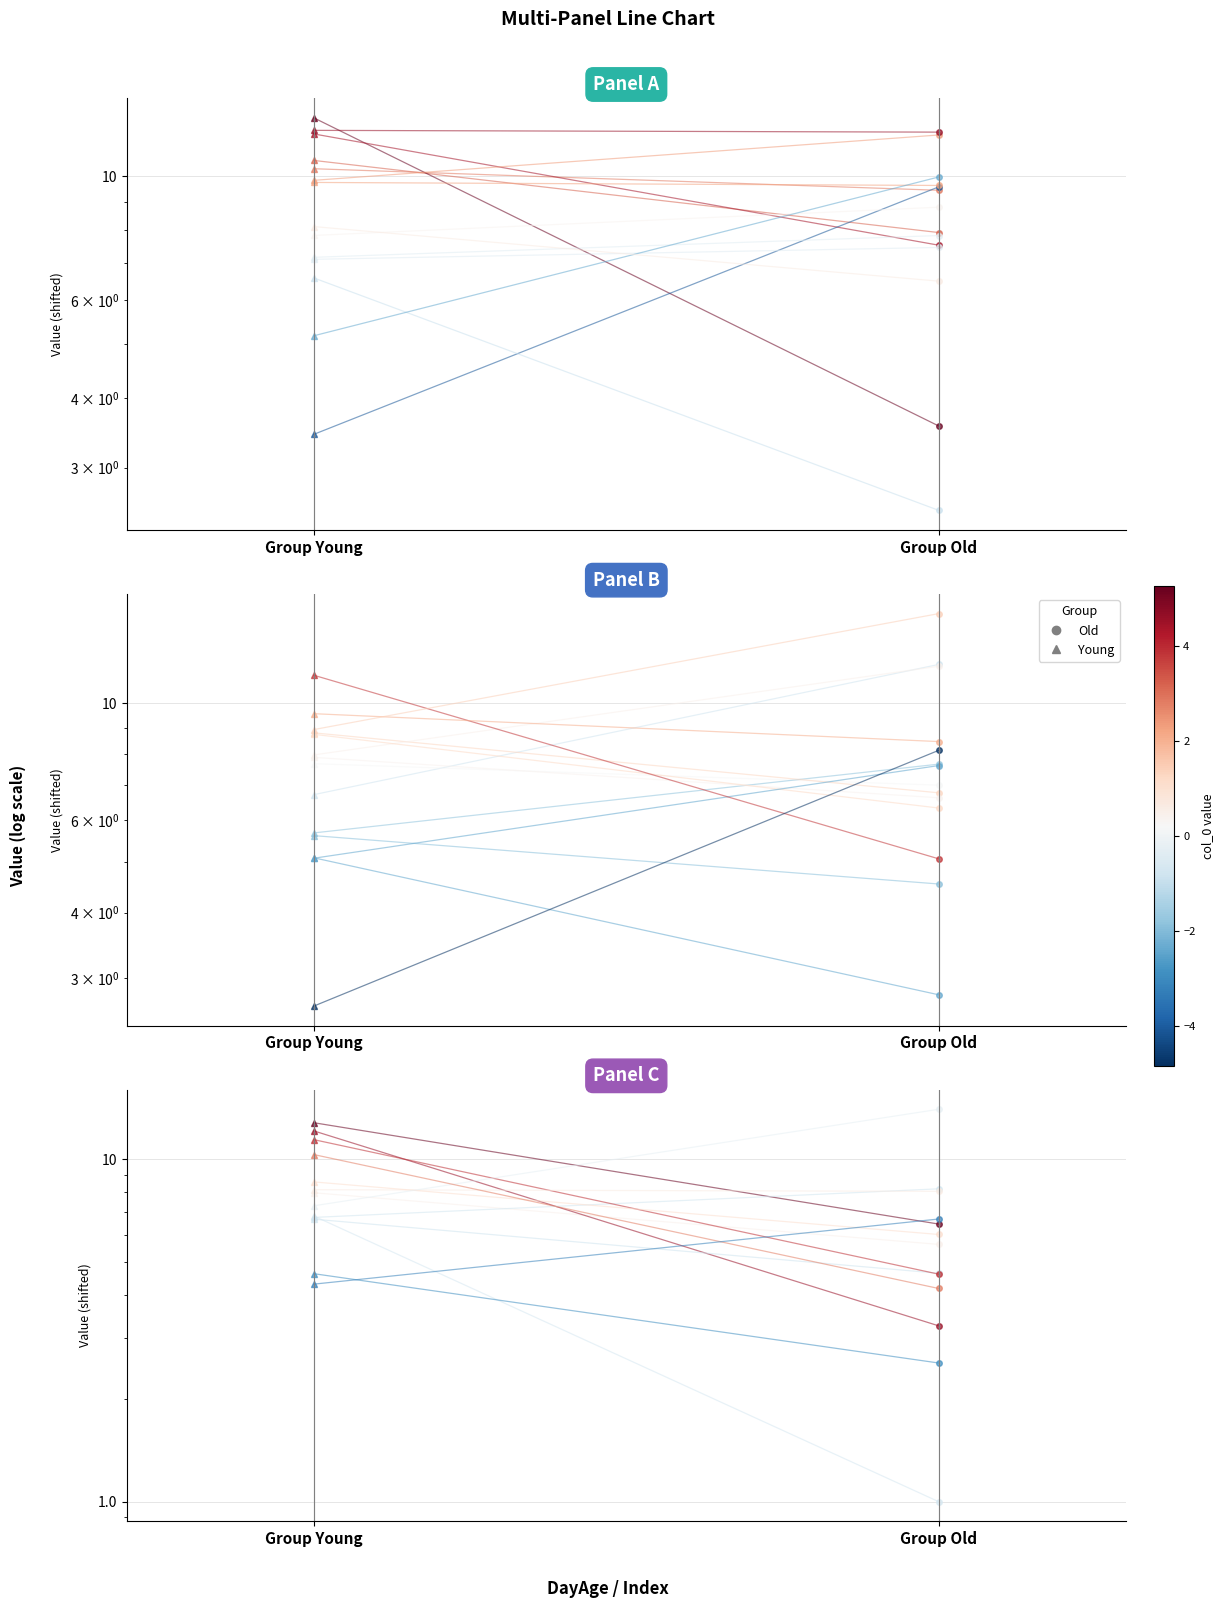

How many lines are shown in the chart?

2